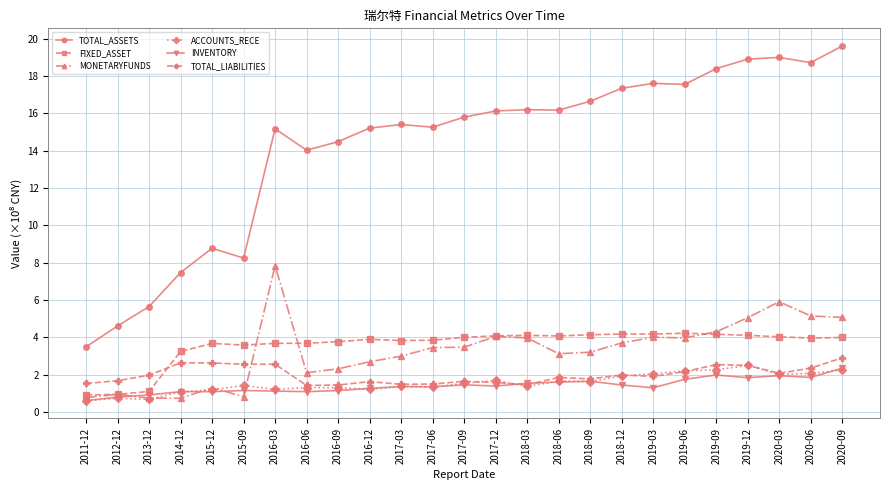

Which series has the largest range (max minus min)?

TOTAL_ASSETS